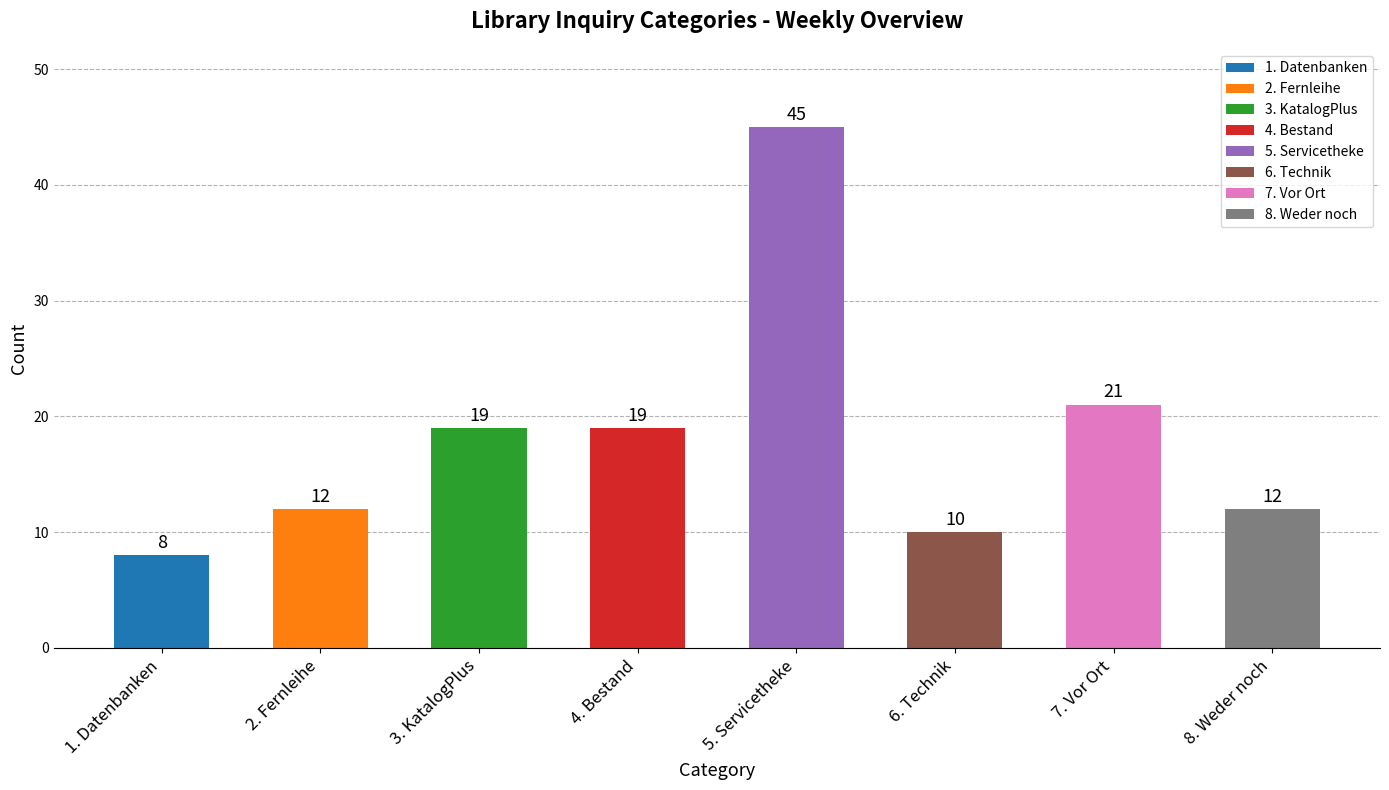

Reading left to right, extract all data points from this chart.

1. Datenbanken=8	2. Fernleihe=12	3. KatalogPlus=19	4. Bestand=19	5. Servicetheke=45	6. Technik=10	7. Vor Ort=21	8. Weder noch=12